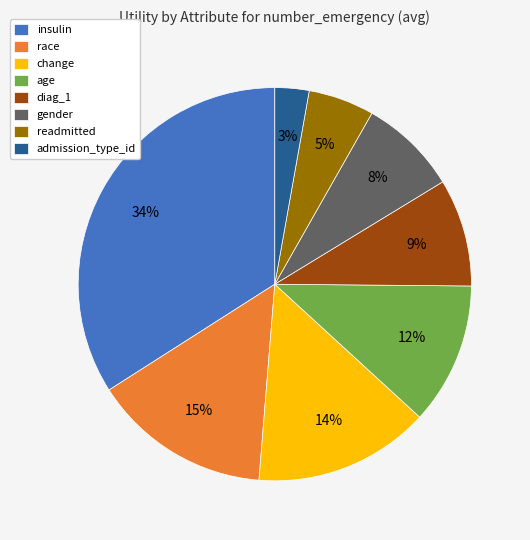

Which slice is the smallest?

admission_type_id